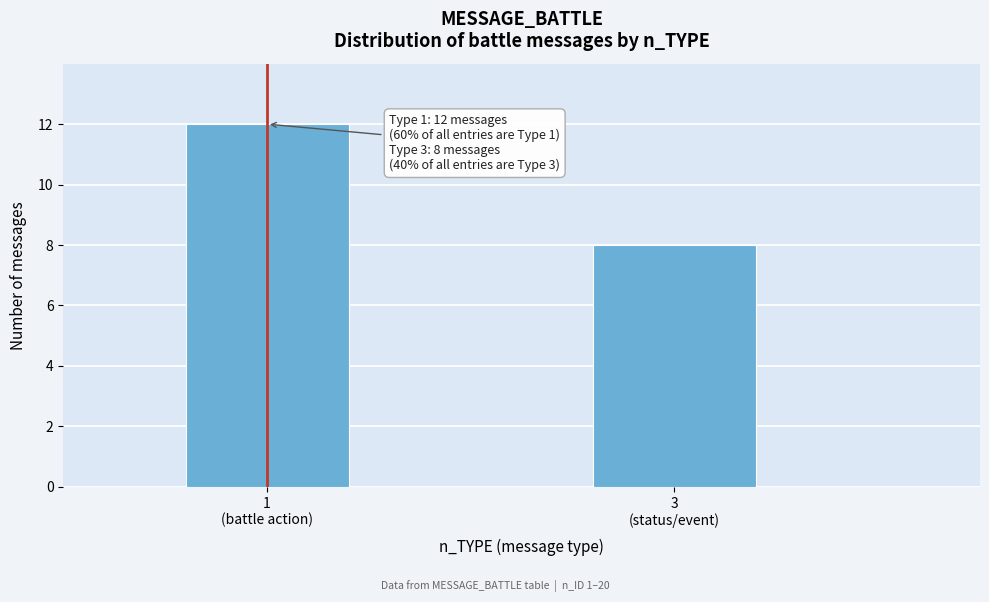

Reading left to right, transcribe all the data shown in this chart.

12	8